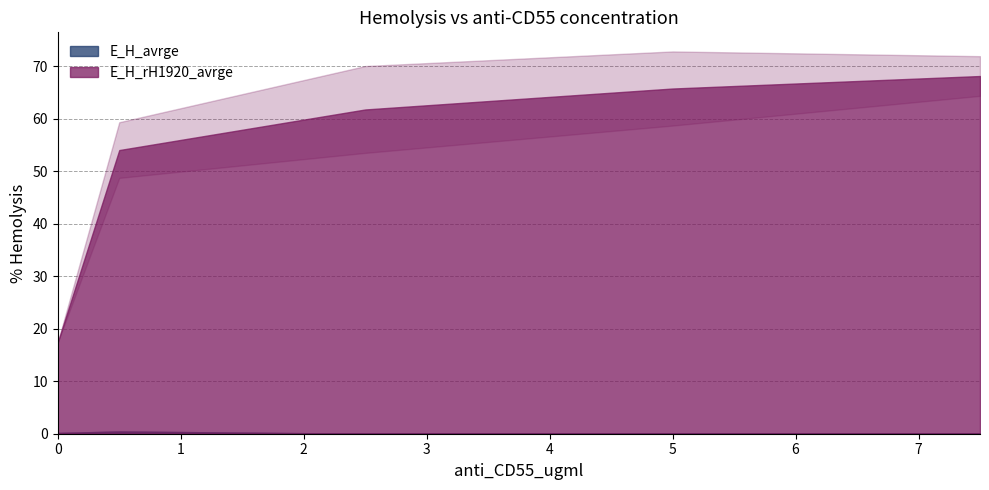

Is it true that E_H_avrge equals 0.0 at 7.5?

True